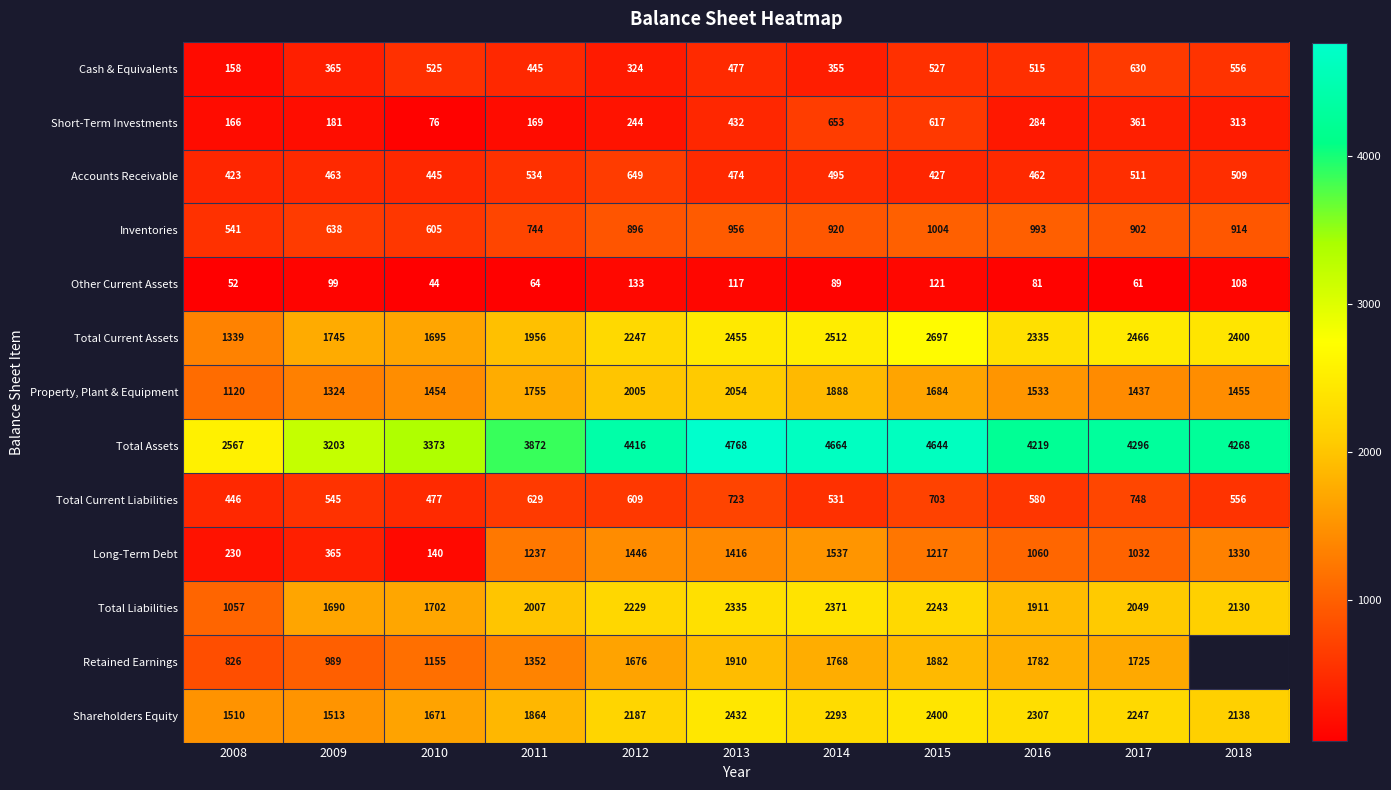

At how many categories does at least one series exceed 2021?

11